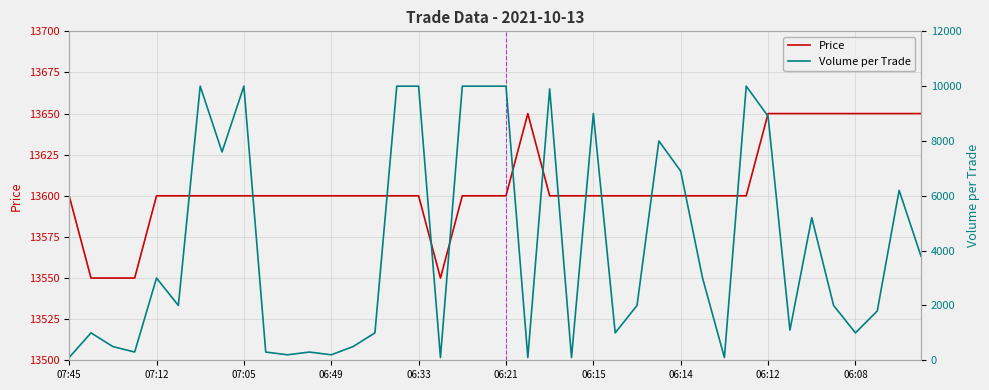

True or false: Price has a value of 13600 at 15.

True